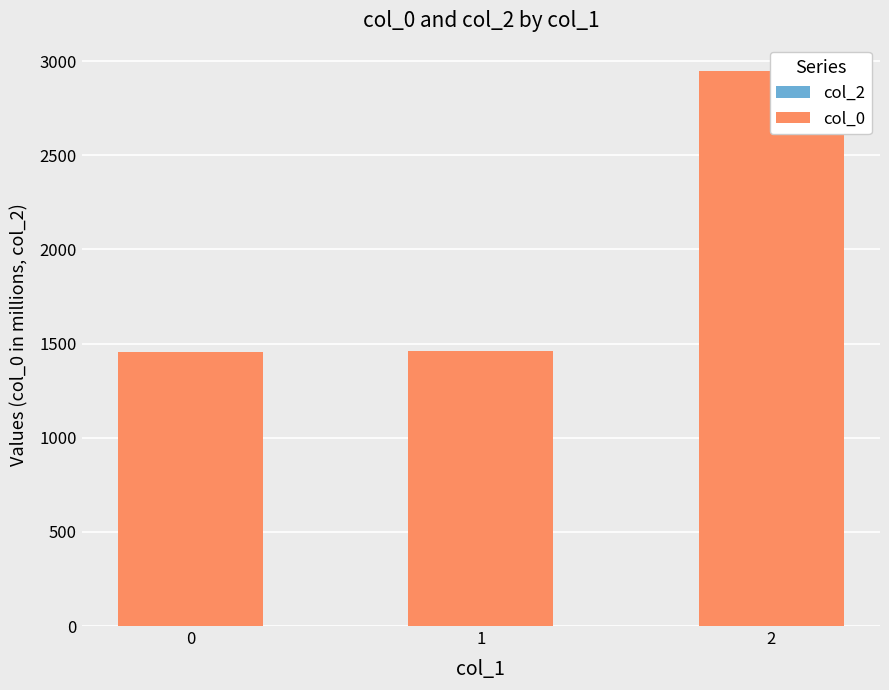

The value of col_2 at 1 is 0.0. True or false?

True